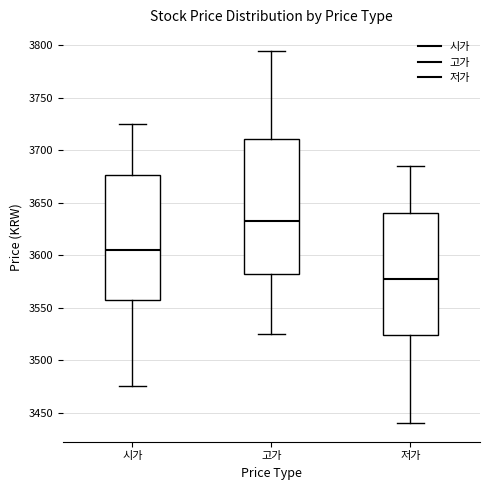

Which box is the tallest, from its lower edge to its upper edge?

고가